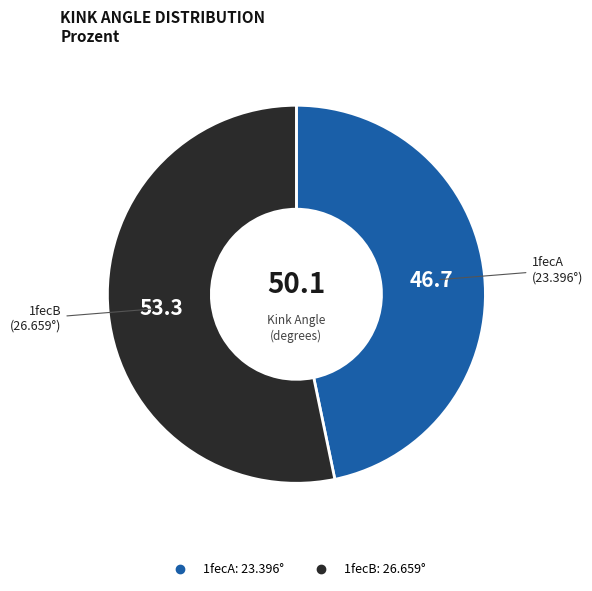

Between 1fecA and 1fecB, which is larger?

1fecB